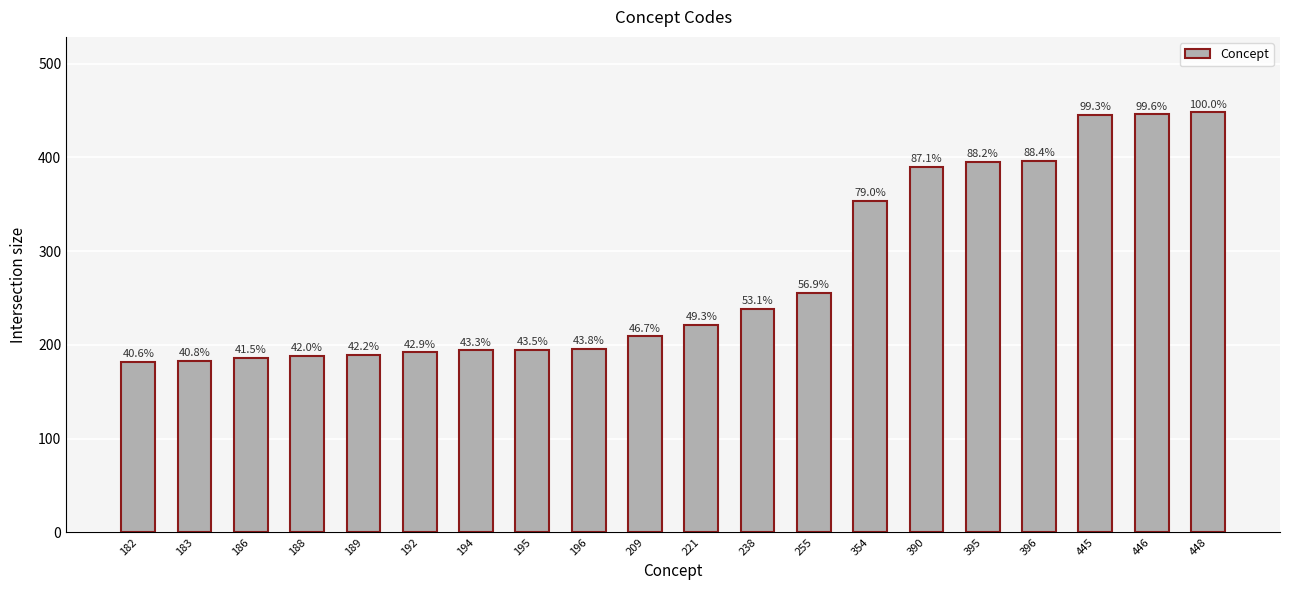

How many bars are there in total?

20